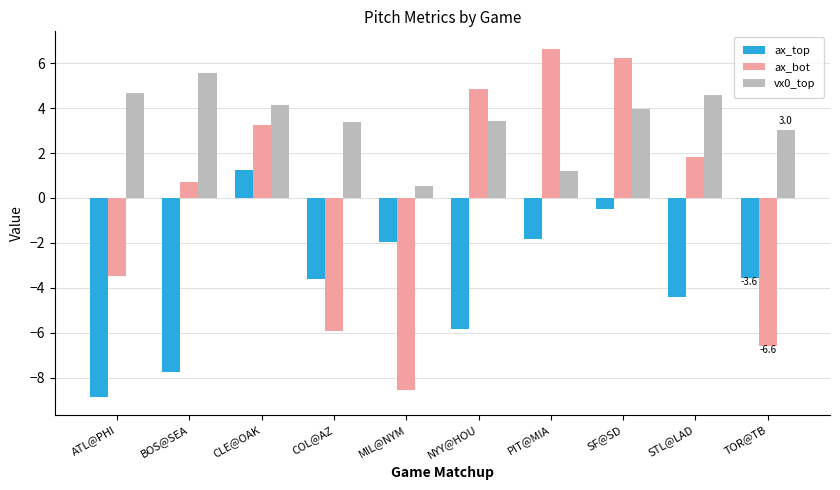

At which label is ax_bot closest to 0?

BOS@SEA